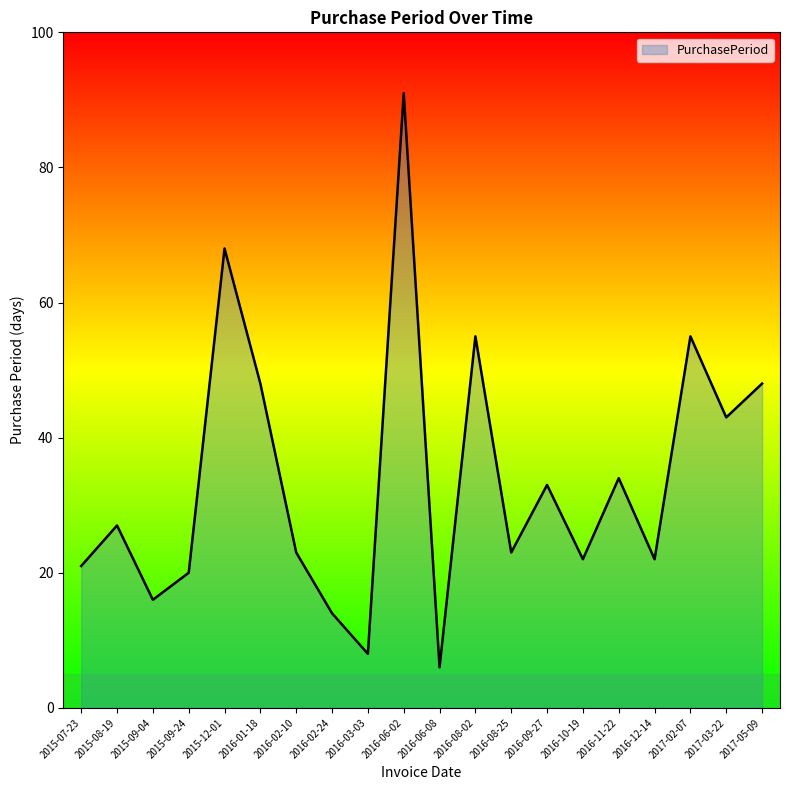

Reading left to right, transcribe all the data shown in this chart.

21	27	16	20	68	48	23	14	8	91	6	55	23	33	22	34	22	55	43	48